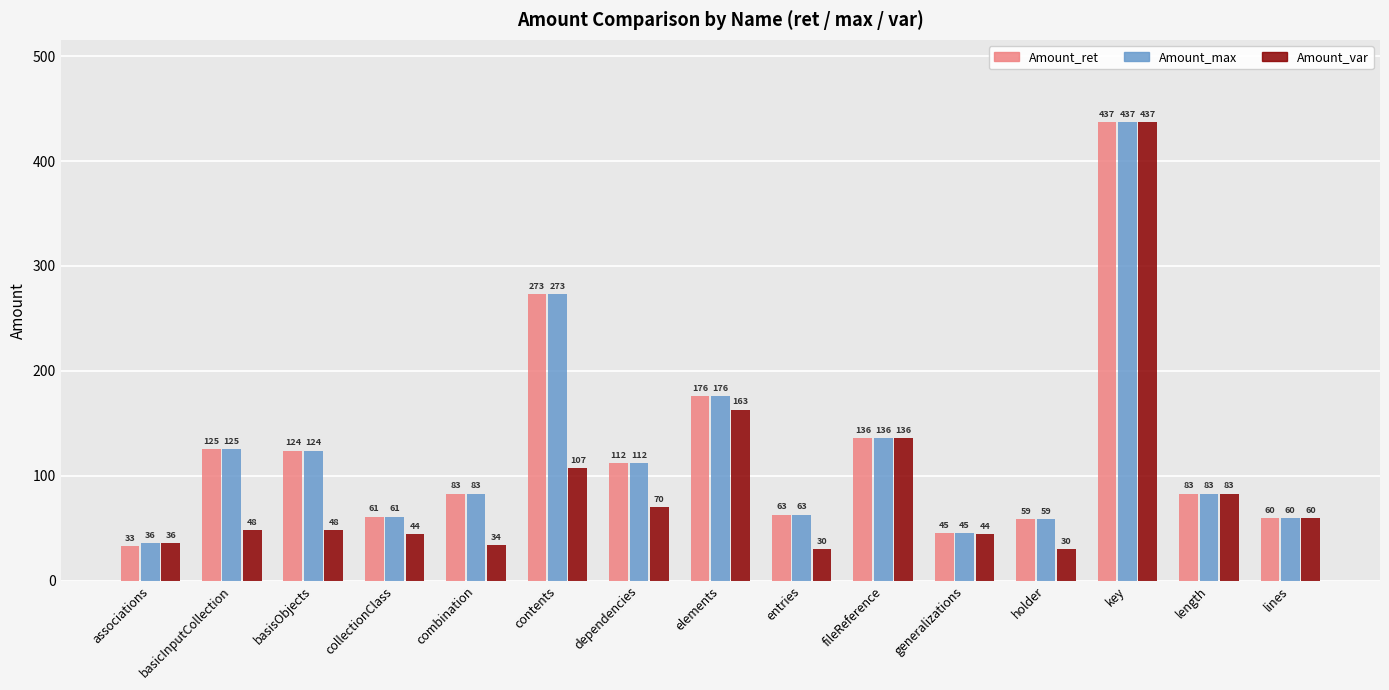

How many values in the Amount_ret series are below 83?

6